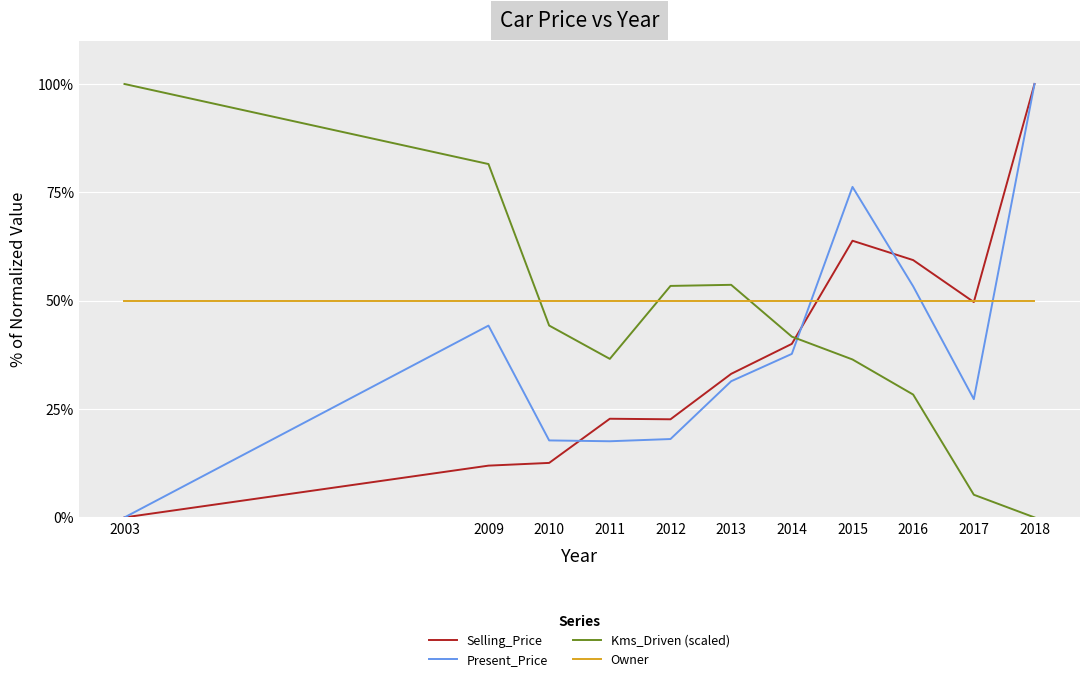

Between which two adjacent categories do Owner and Present_Price first intersect?

2014 and 2015